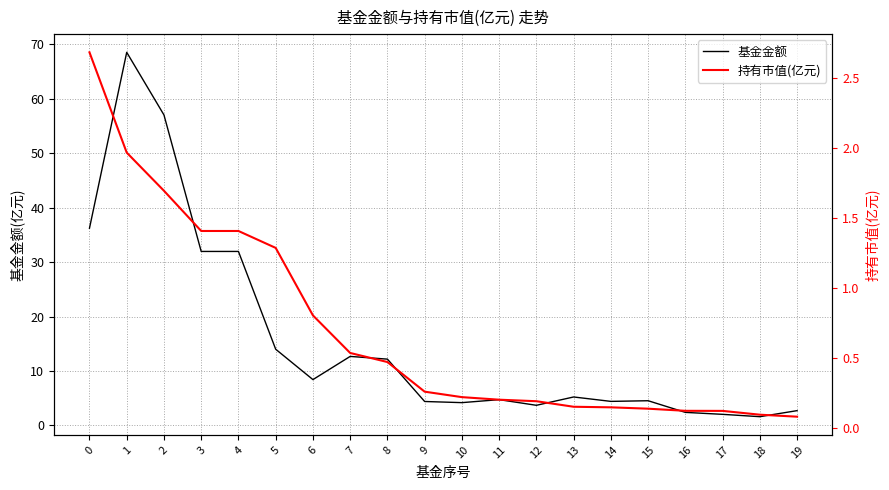

Reading left to right, extract all data points from this chart.

基金金额: 36.2	68.5	57.0	32.0	32.0	14.0	8.4	12.7	12.2	4.4	4.2	4.7	3.7	5.2	4.4	4.5	2.4	2.0	1.6	2.7
持有市值(亿元): 2.7	2.0	1.7	1.4	1.4	1.3	0.8	0.5	0.5	0.3	0.2	0.2	0.2	0.1	0.1	0.1	0.1	0.1	0.1	0.1